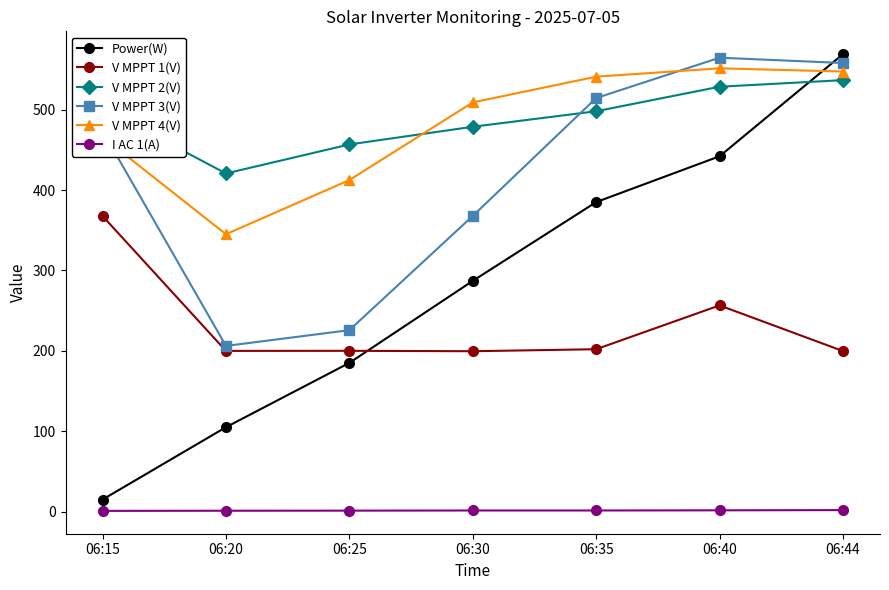

At which category is the sum across all series the highest?

06:44